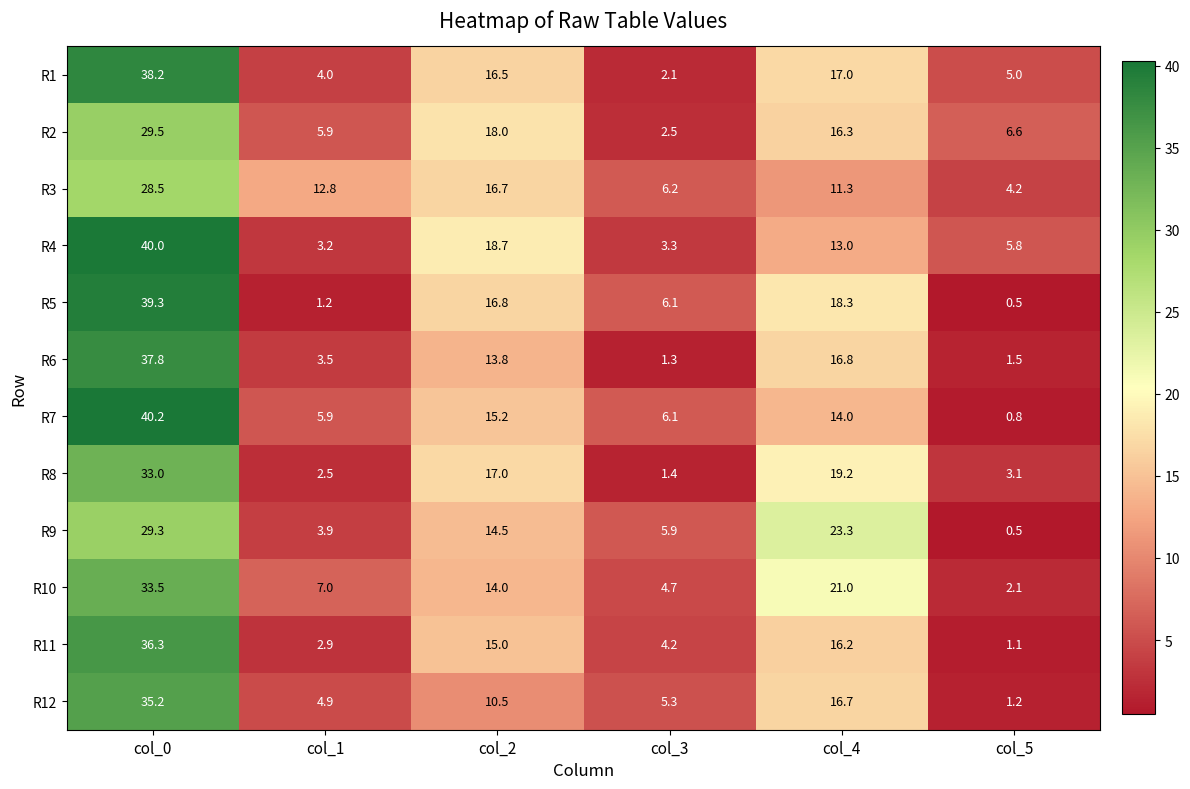

Which category has the highest value in the R1 series?

col_0